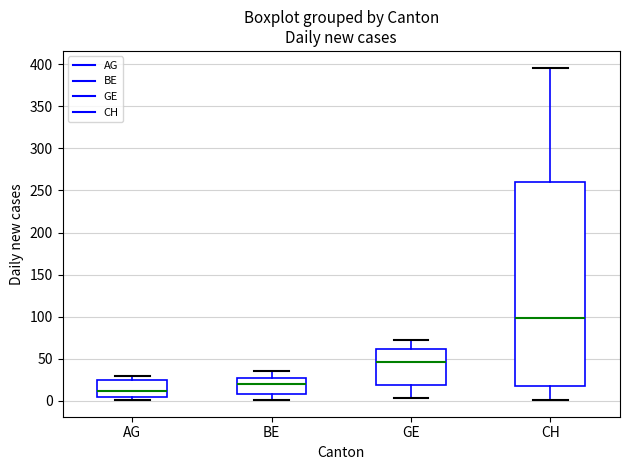

Where is the lower edge of the box for AG on the y-axis? The values are not printed on the chart, so give them approximately, as read against the axis.

5